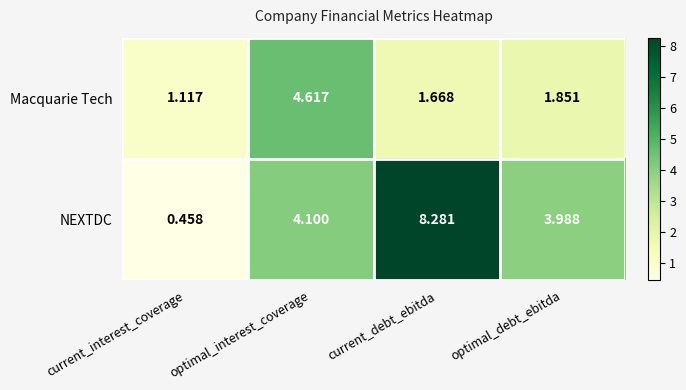

List the series in order of their peak value, highest first.

NEXTDC, Macquarie Tech